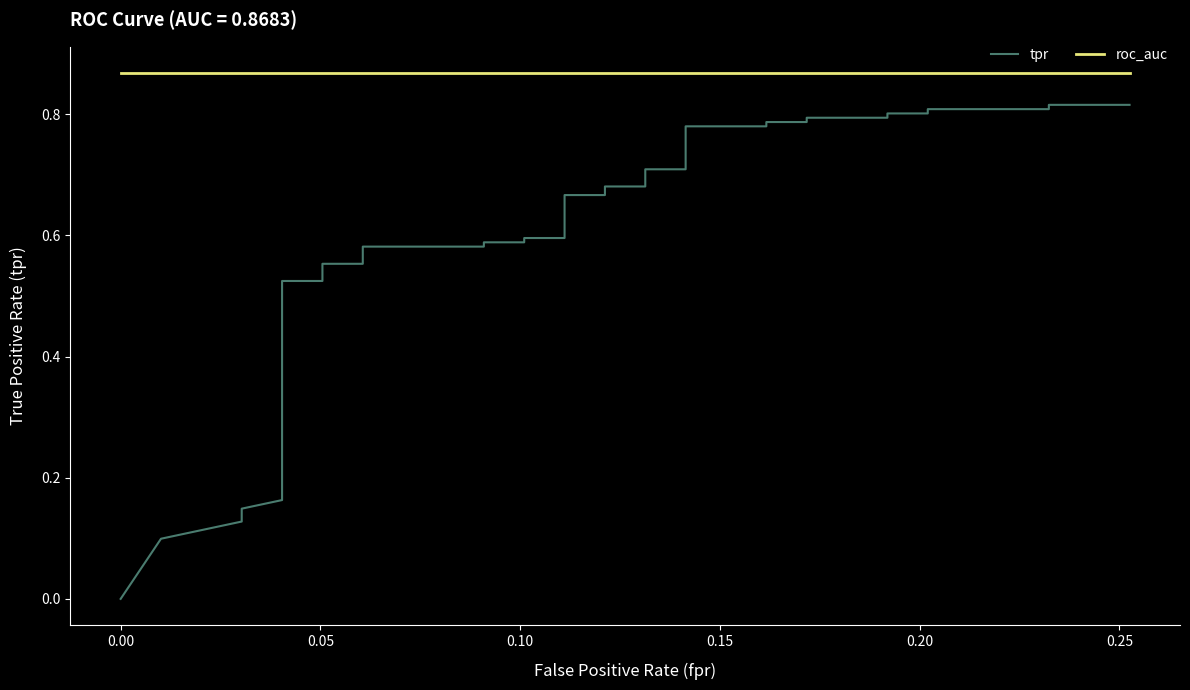

True or false: tpr and roc_auc intersect in this chart.

False